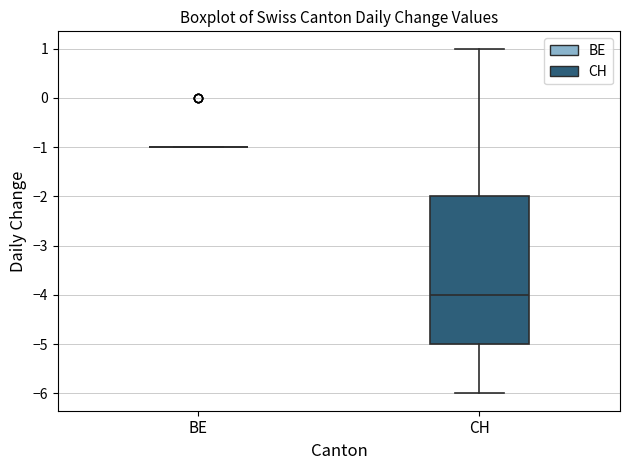

Which box is the tallest, from its lower edge to its upper edge?

CH